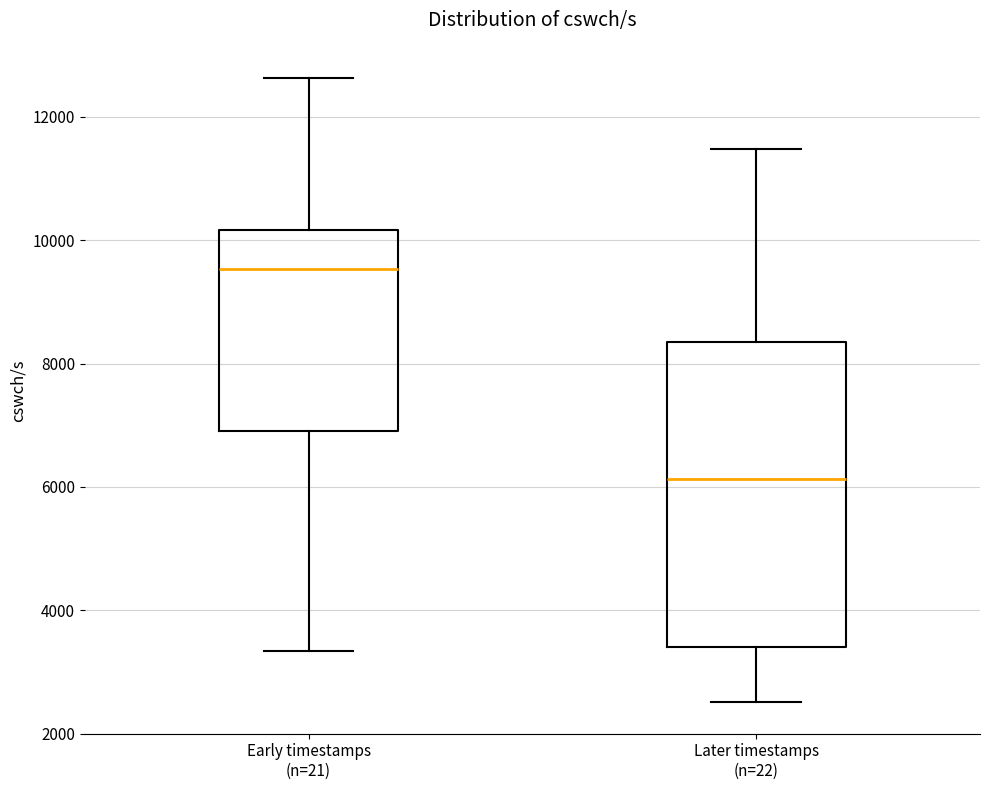

Reading left to right, transcribe this box plot: for each box, give where its median line is, the range the box spans, and where its two whiskers end, as read against the y-axis. The values are not printed on the chart, so give them approximately, as read against the axis.

Early timestamps (n=21): median 9600, box 7000 to 10200, whiskers 3400 to 12600
Later timestamps (n=22): median 6200, box 3400 to 8400, whiskers 2600 to 11400